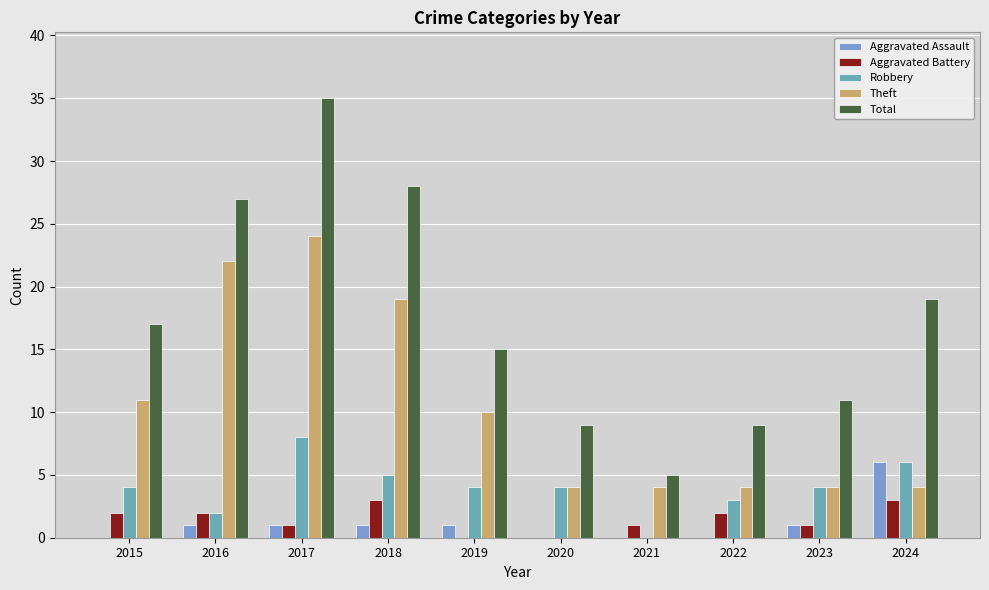

At which category is the sum across all series the highest?

2017